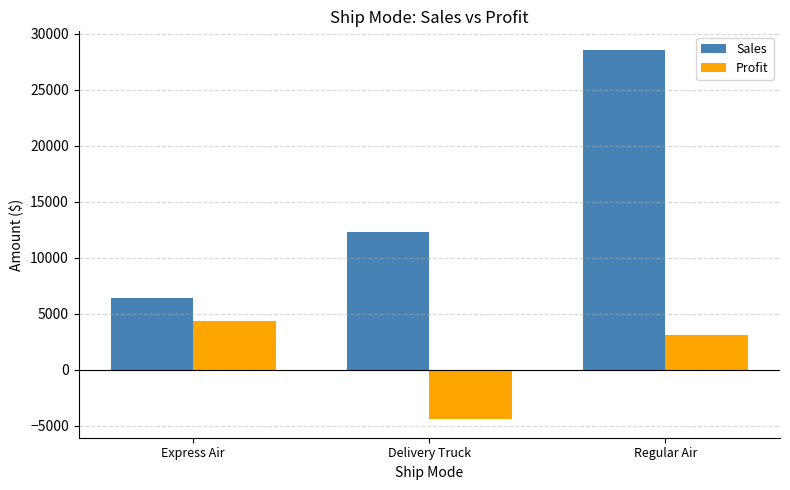

How many data points in Sales are less than 12334?

1